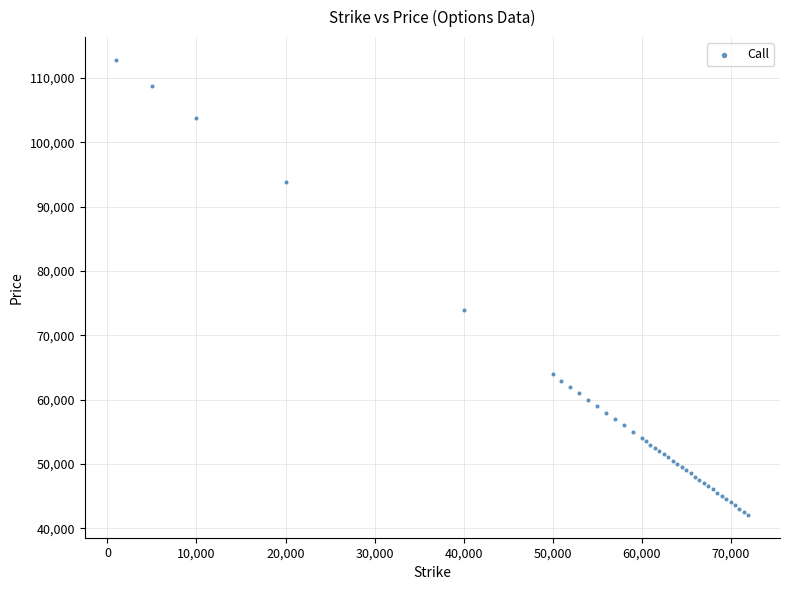

What Y value in the scatter plot is closest to 77459?

73944.5